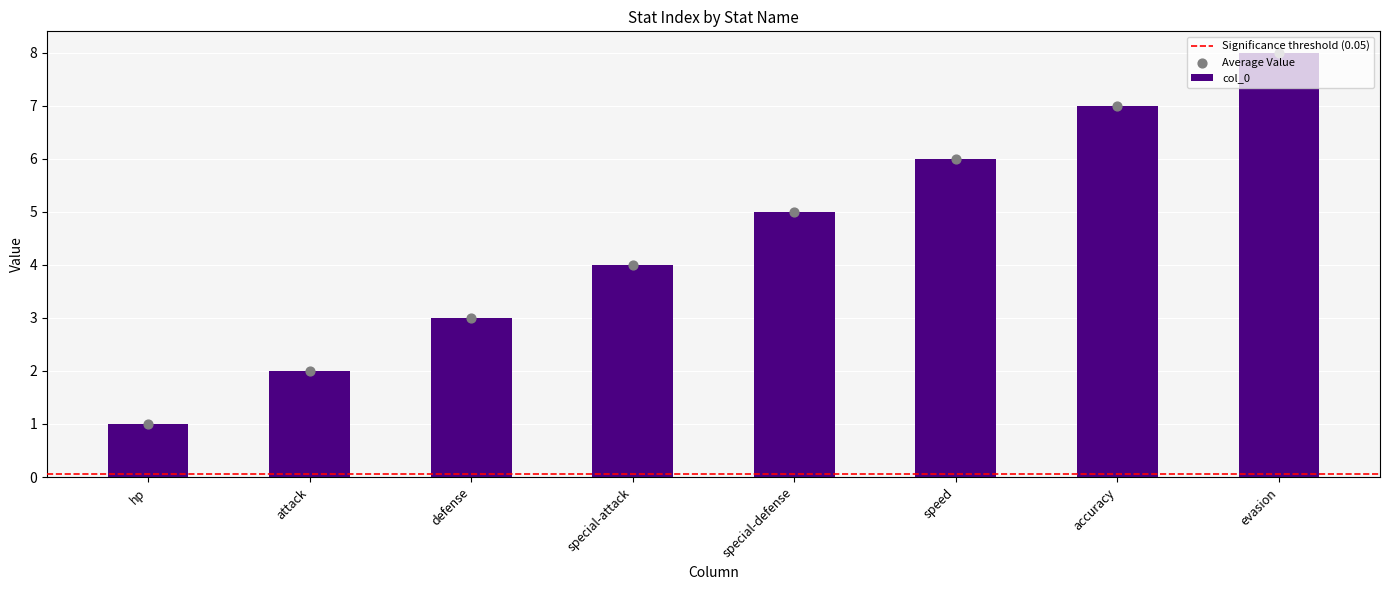

What is the ratio of the value at defense to the value at special-attack?

0.8